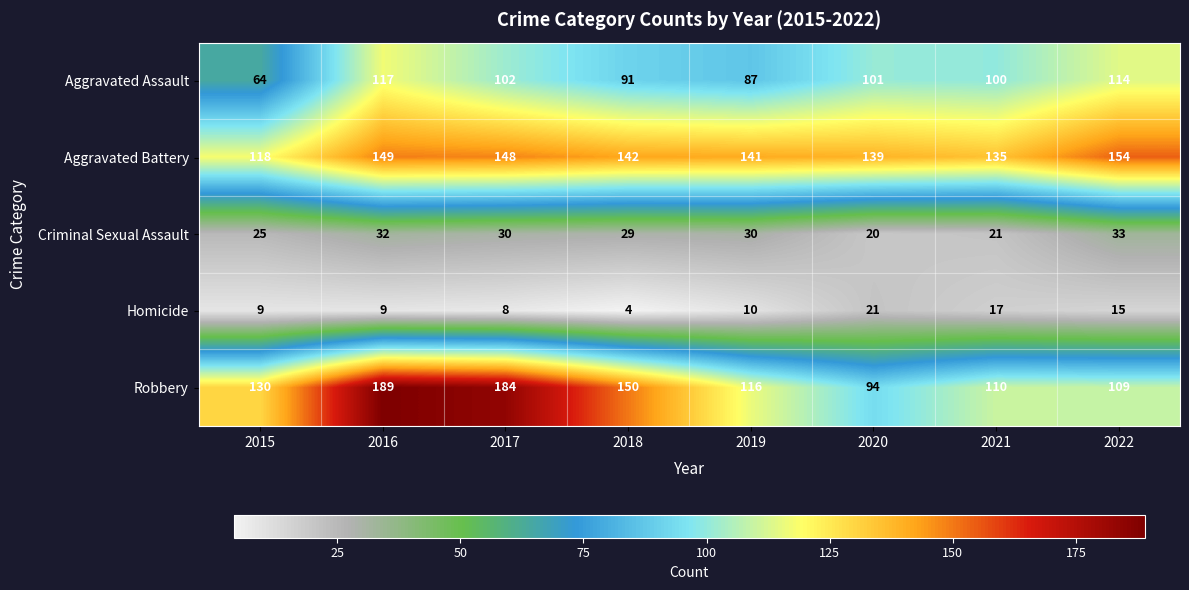

At which category is the sum across all series the highest?

2016